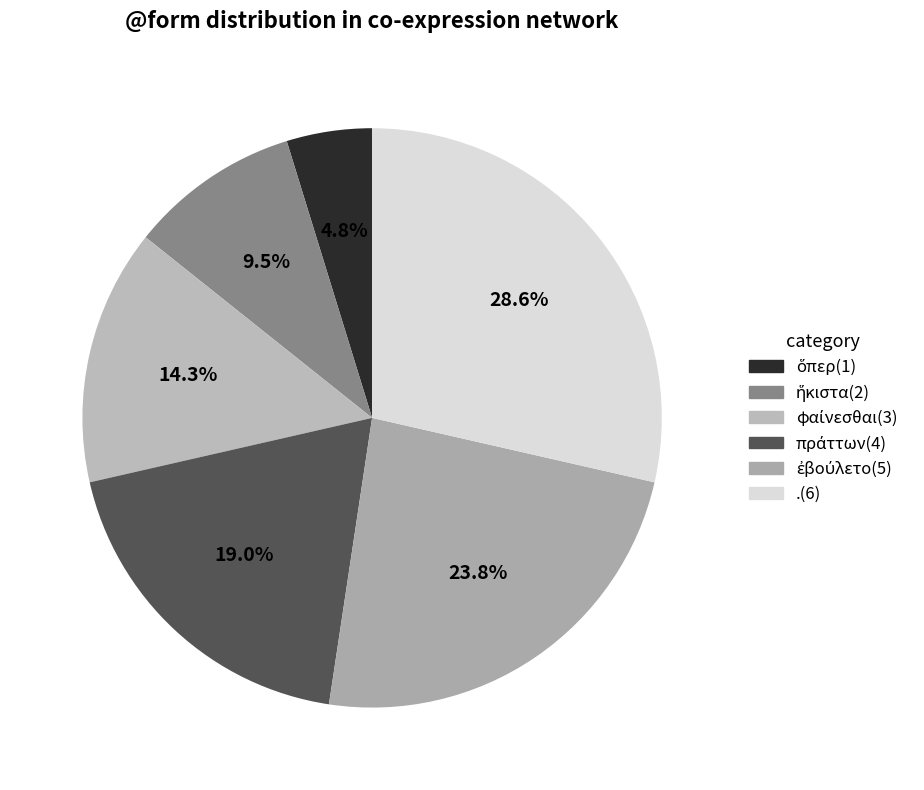

How many segments does this pie chart have?

6